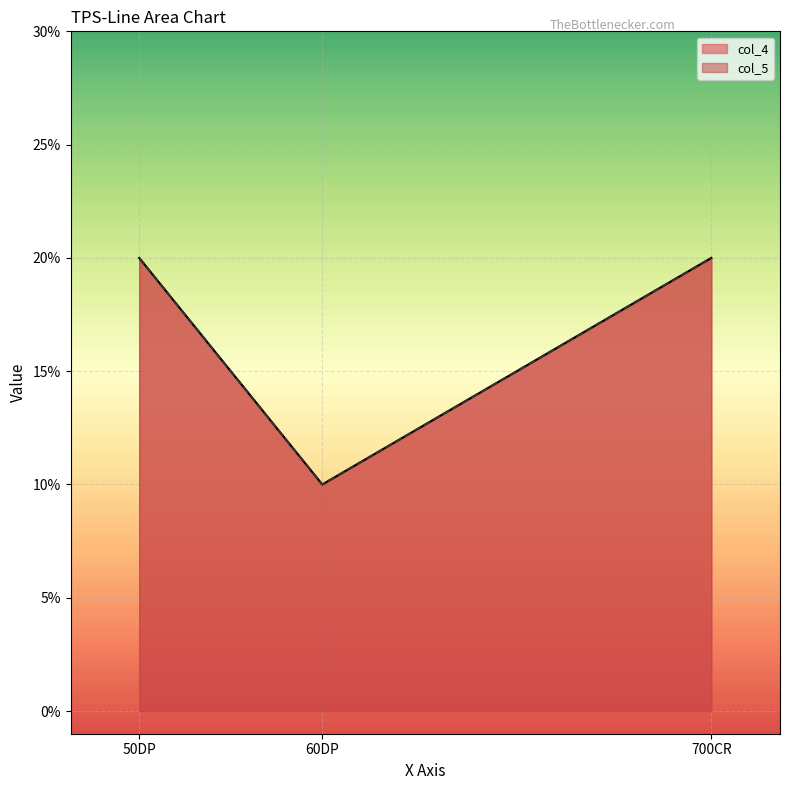

Rank the series at 700CR from highest to lowest value.

col_4, col_5